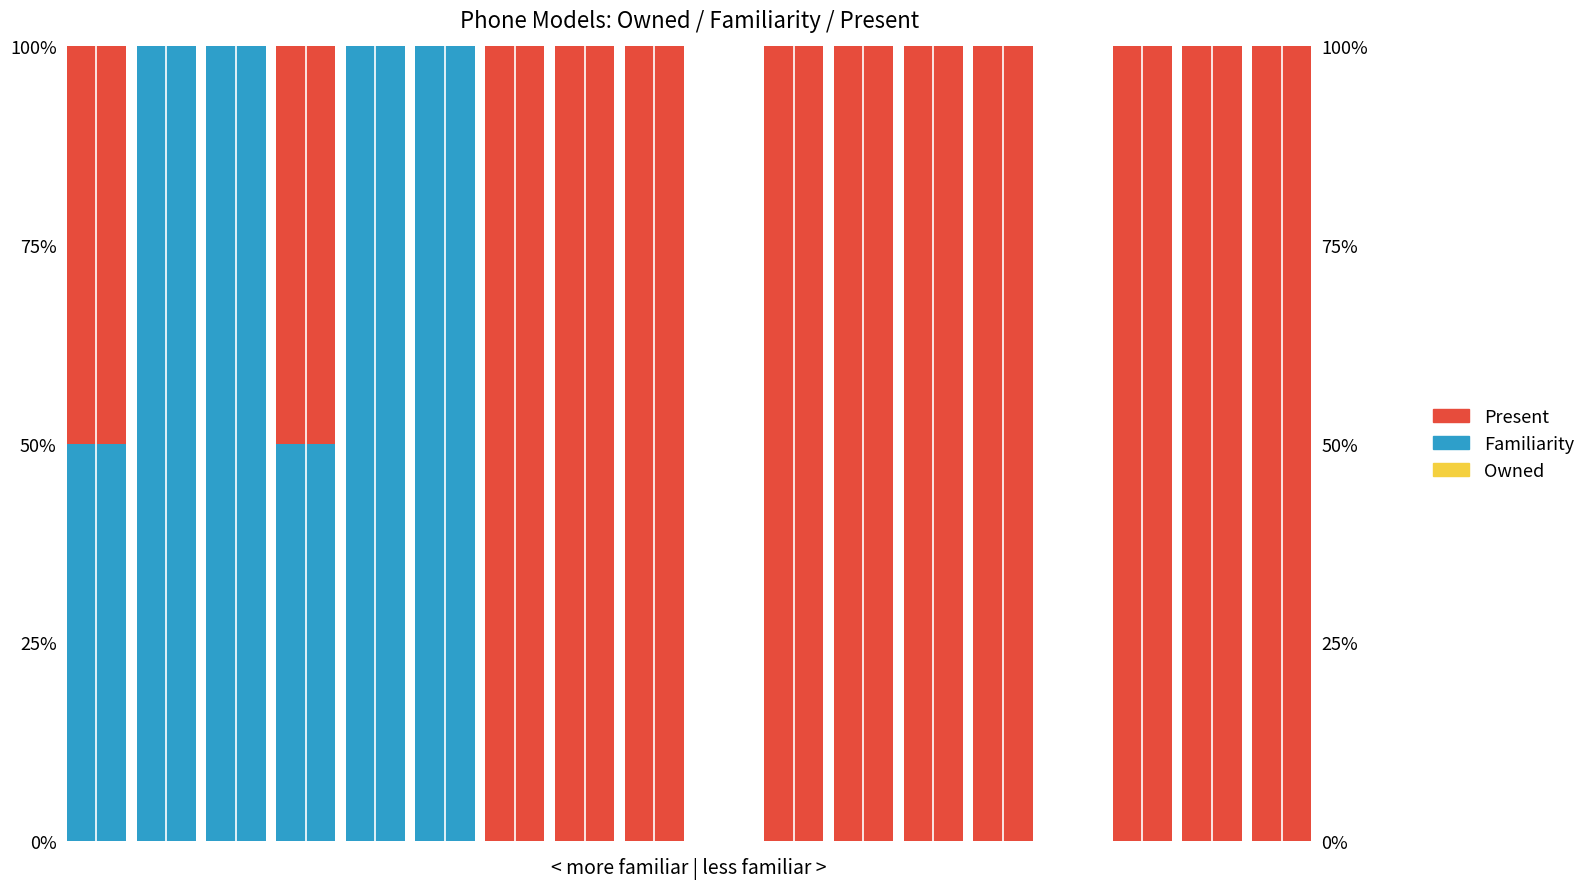

Is it true that Familiarity equals 0.0 at 8?

True